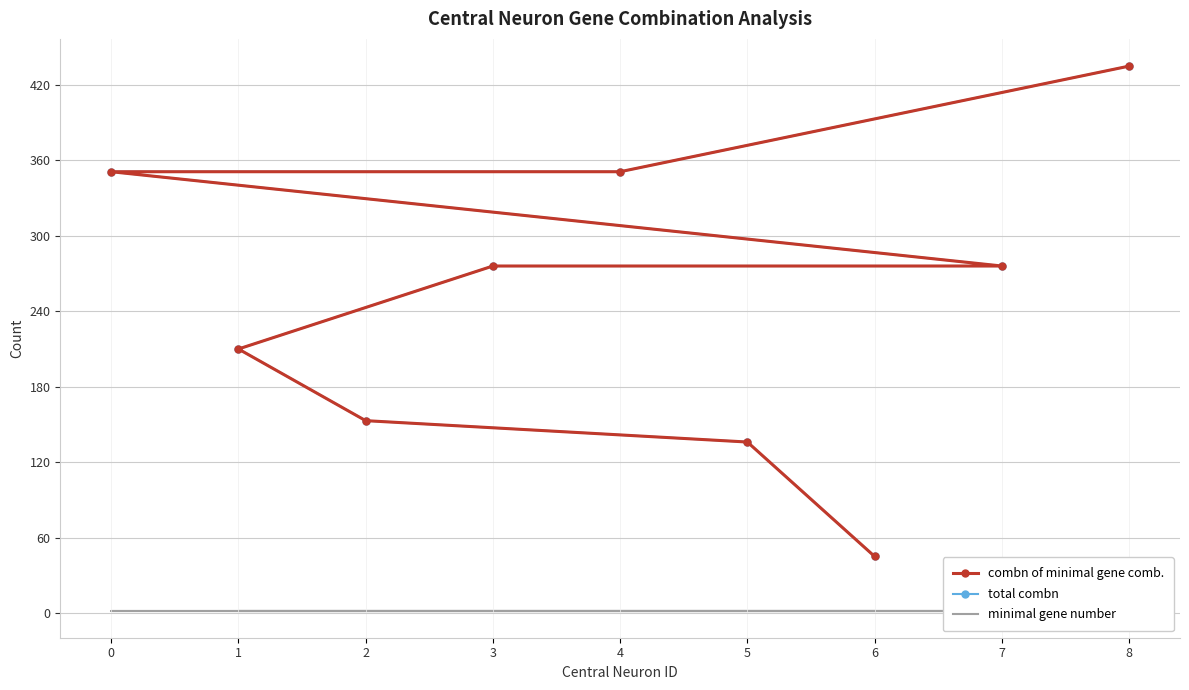

True or false: total combn and minimal gene number cross at least once.

False